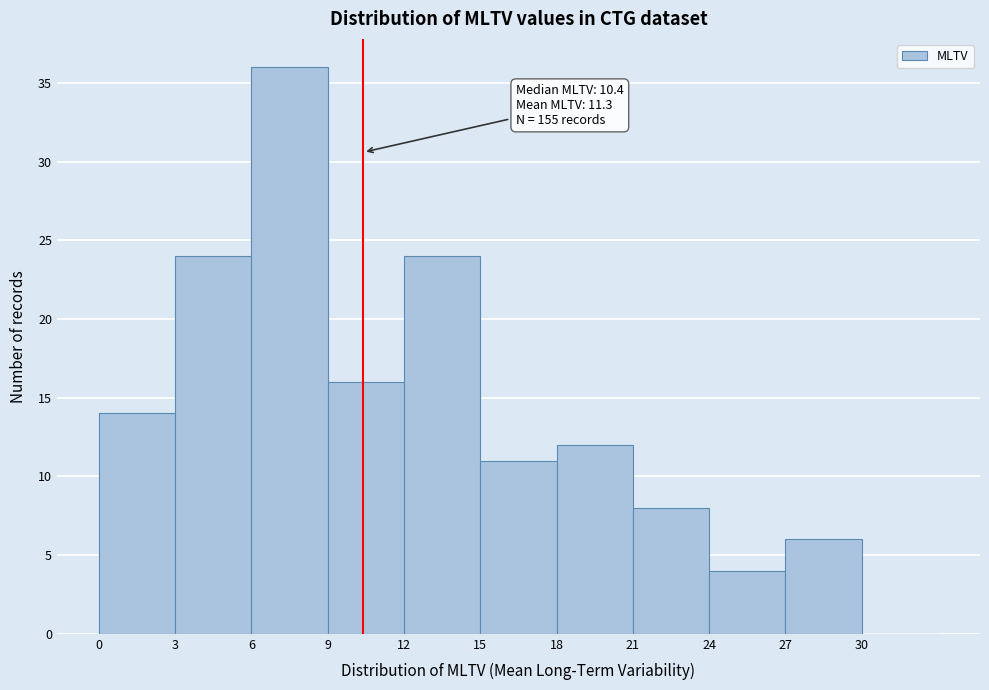

Which range on the x-axis has the tallest bar?

6 to 9